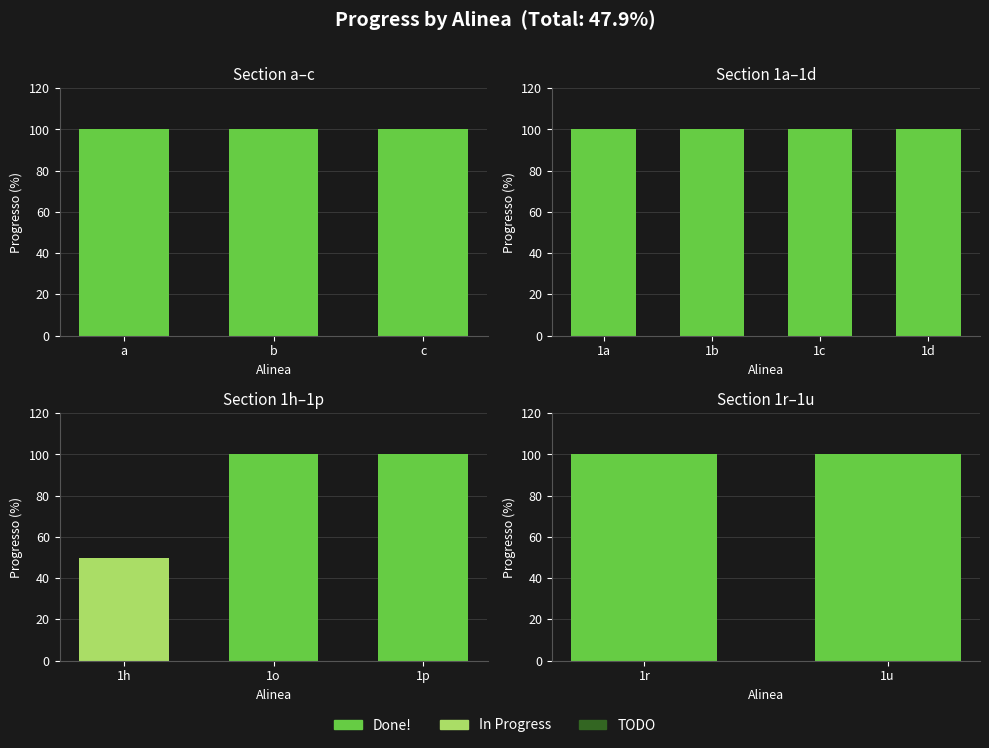

At which category is the sum across all series the highest?

a